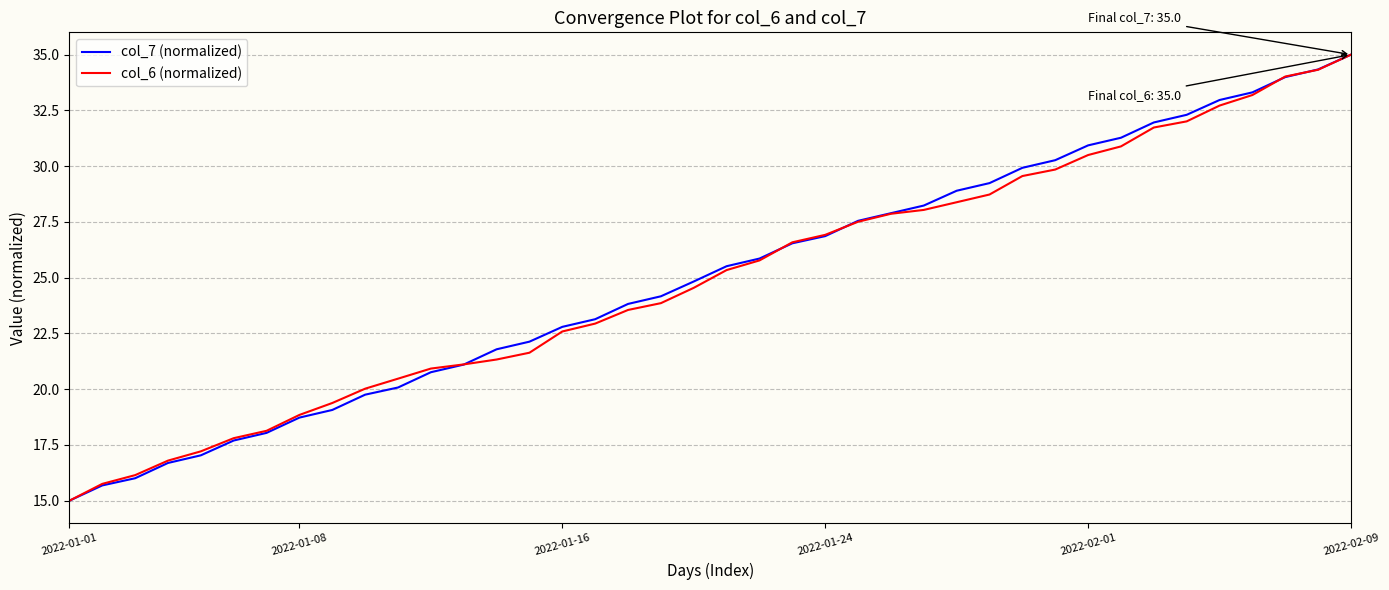

What is the greatest value displayed?

35.0